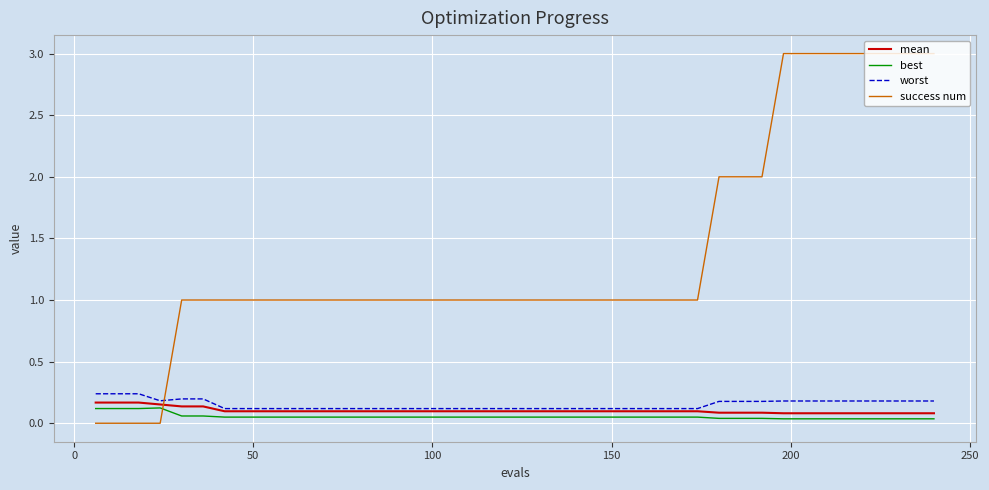

What is the highest value of the success num series?

3.0